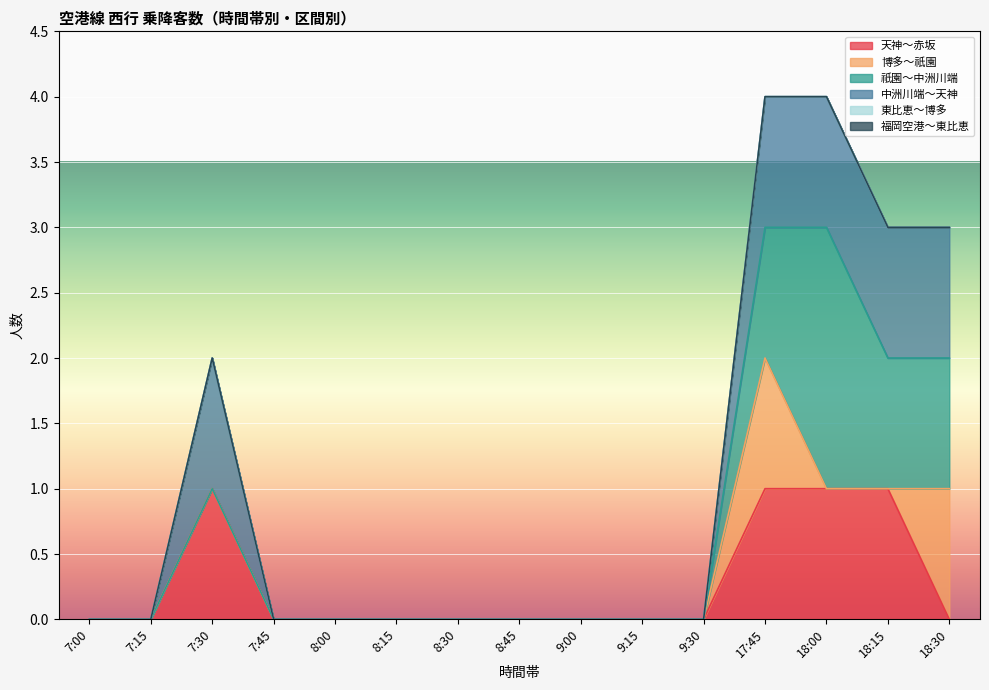

Reading left to right, what are all the values shown in this chart?

天神～赤坂: 7:00=0	7:15=0	7:30=1	7:45=0	8:00=0	8:15=0	8:30=0	8:45=0	9:00=0	9:15=0	9:30=0	17:45=1	18:00=1	18:15=1	18:30=0
博多～祇園: 7:00=0	7:15=0	7:30=0	7:45=0	8:00=0	8:15=0	8:30=0	8:45=0	9:00=0	9:15=0	9:30=0	17:45=1	18:00=0	18:15=0	18:30=1
祇園～中洲川端: 7:00=0	7:15=0	7:30=0	7:45=0	8:00=0	8:15=0	8:30=0	8:45=0	9:00=0	9:15=0	9:30=0	17:45=1	18:00=2	18:15=1	18:30=1
中洲川端～天神: 7:00=0	7:15=0	7:30=1	7:45=0	8:00=0	8:15=0	8:30=0	8:45=0	9:00=0	9:15=0	9:30=0	17:45=1	18:00=1	18:15=1	18:30=1
東比恵～博多: 7:00=0	7:15=0	7:30=0	7:45=0	8:00=0	8:15=0	8:30=0	8:45=0	9:00=0	9:15=0	9:30=0	17:45=0	18:00=0	18:15=0	18:30=0
福岡空港～東比恵: 7:00=0	7:15=0	7:30=0	7:45=0	8:00=0	8:15=0	8:30=0	8:45=0	9:00=0	9:15=0	9:30=0	17:45=0	18:00=0	18:15=0	18:30=0